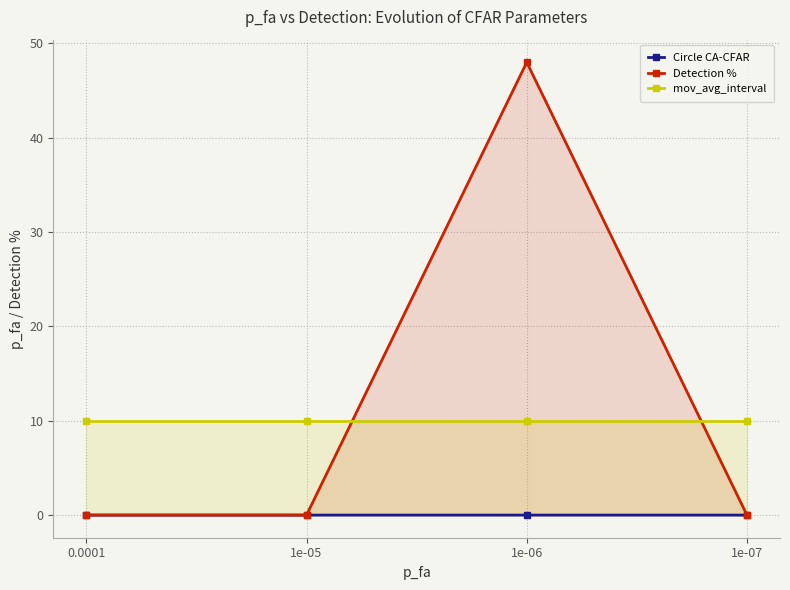

The value of mov_avg_interval at 1e-06 is 14.7. True or false?

False